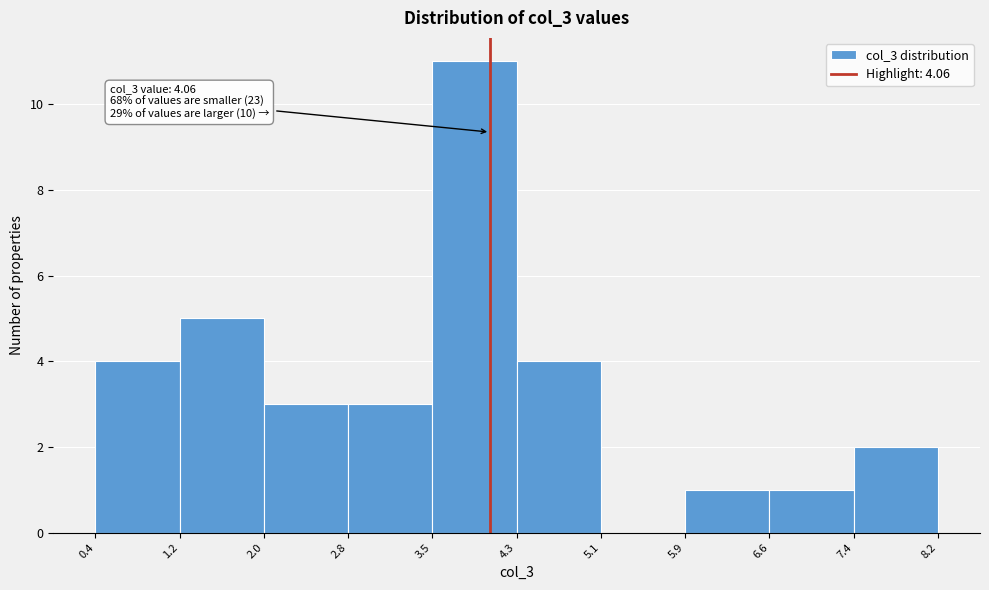

Which range on the x-axis has the tallest bar?

3.5 to 4.3